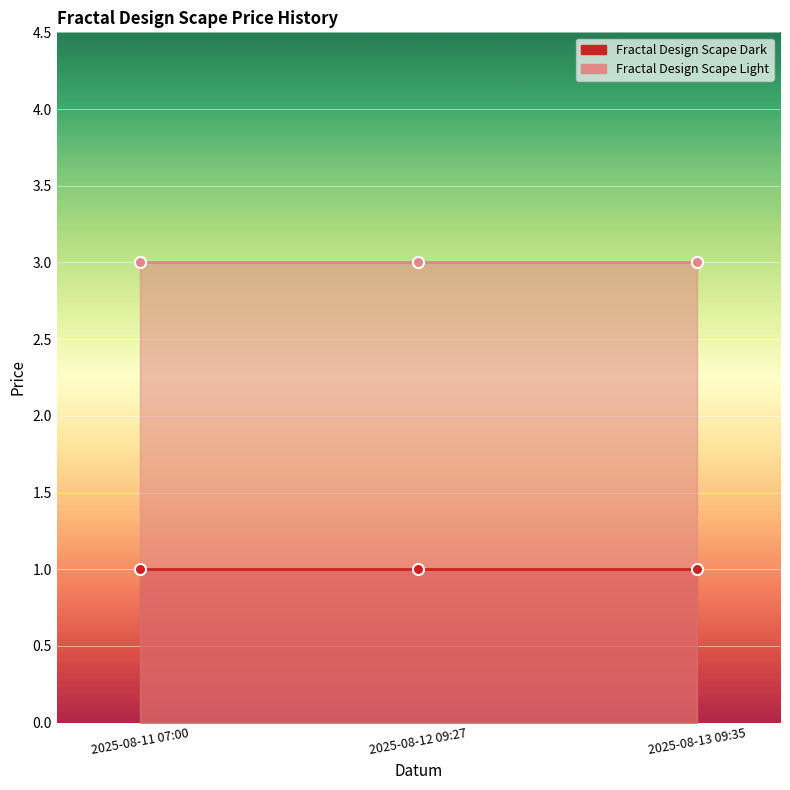

At which category is the sum across all series the highest?

2025-08-11 07:00